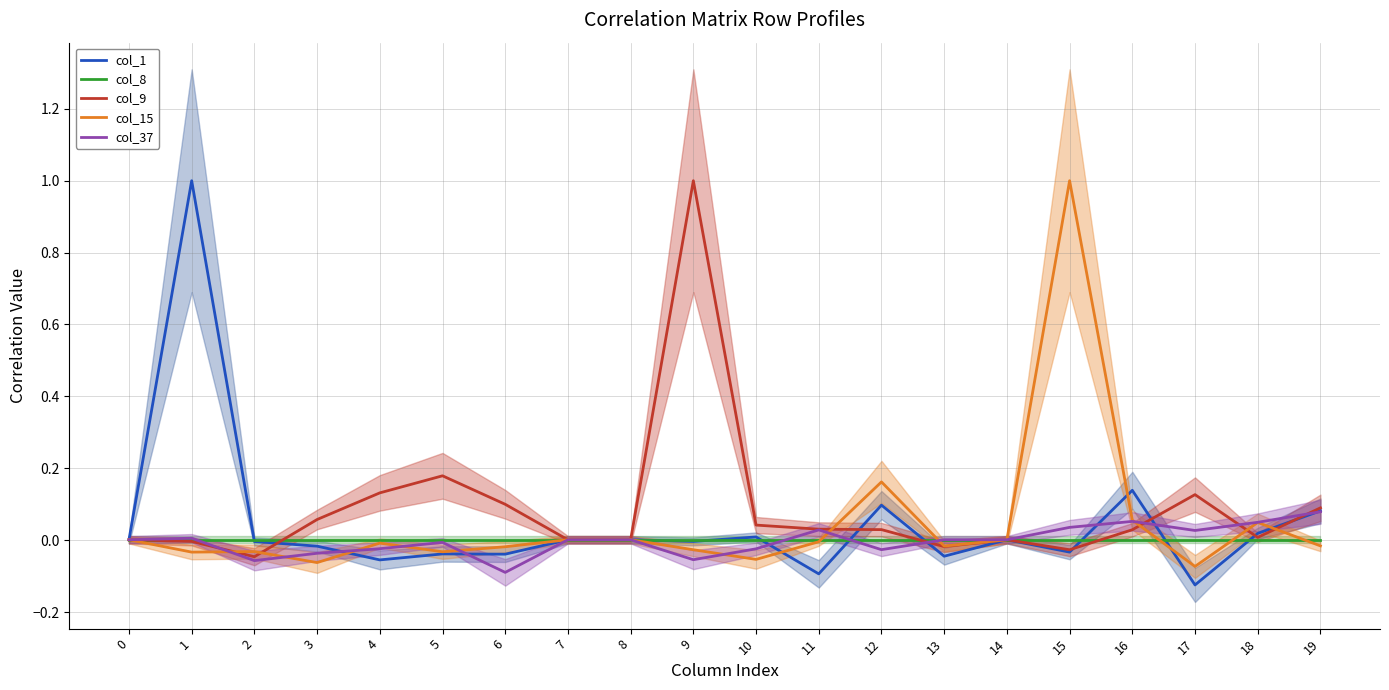

Which category has the lowest value in the col_15 series?

17